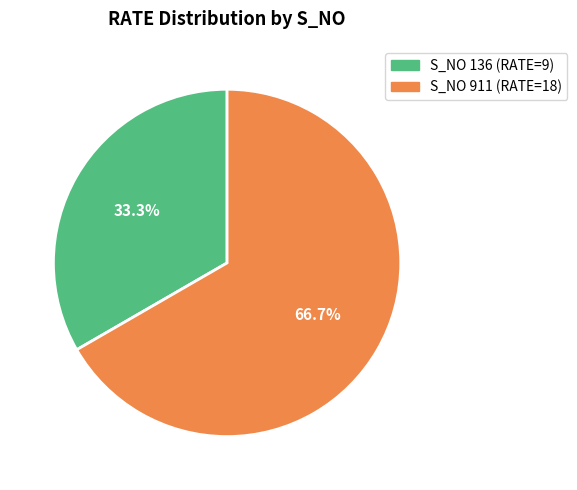

Does any single category account for the majority?

Yes